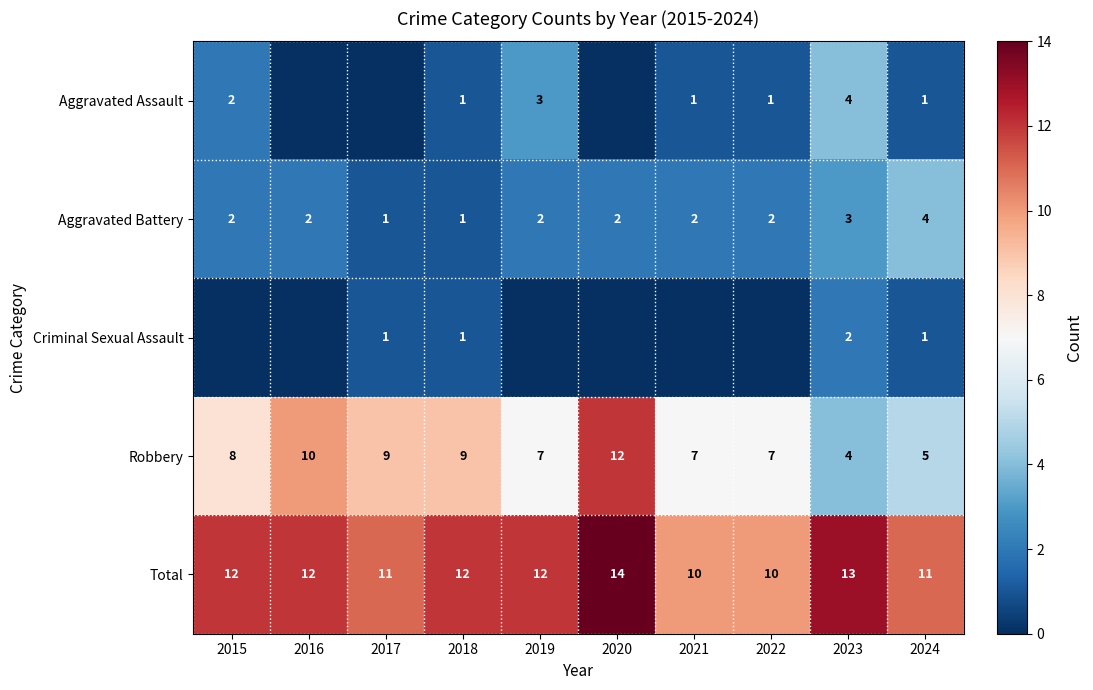

What is the spread (max minus min) of values at 2023?

11